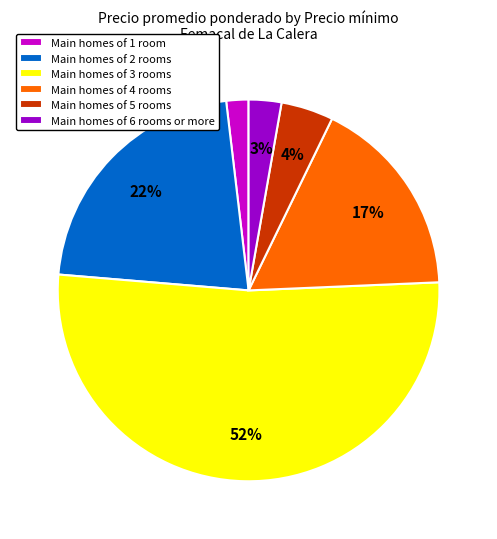

Which category accounts for the majority?

Main homes of 3 rooms